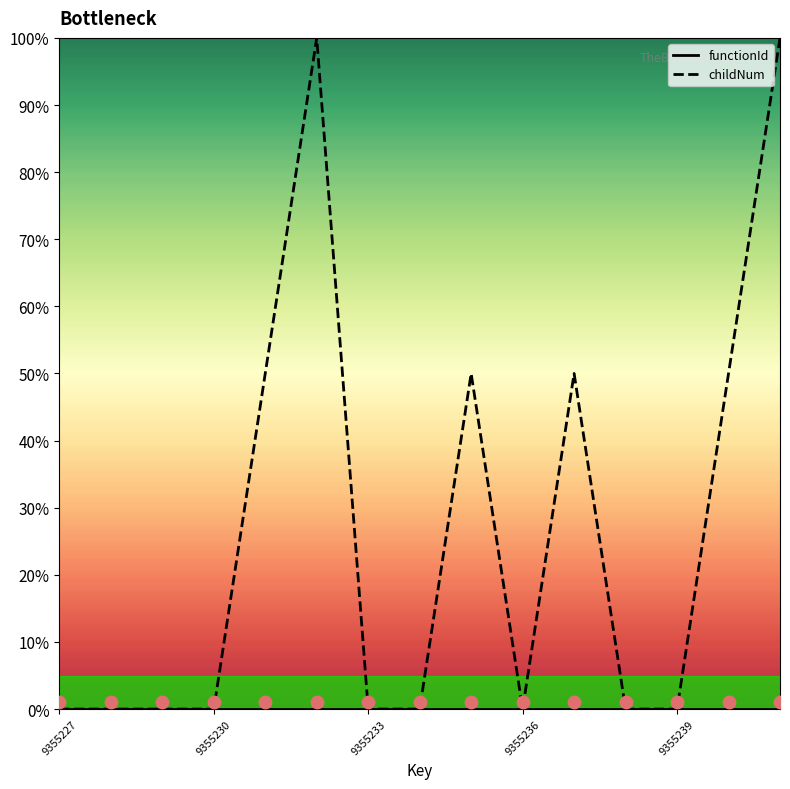

Is the value of childNum at 9355236 greater than the value of functionId at 14?

No